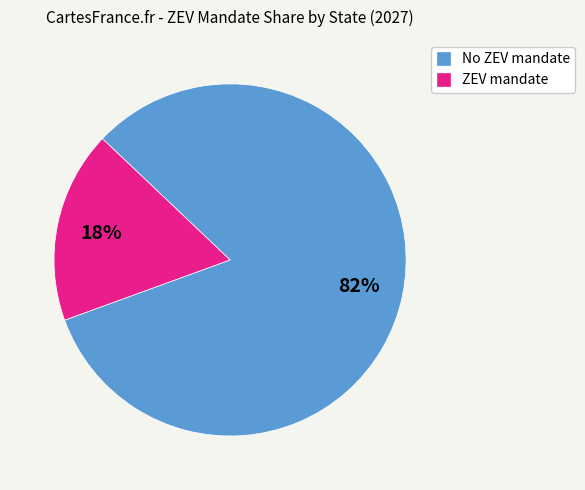

To the nearest percent, what is the average slice percentage?

50%